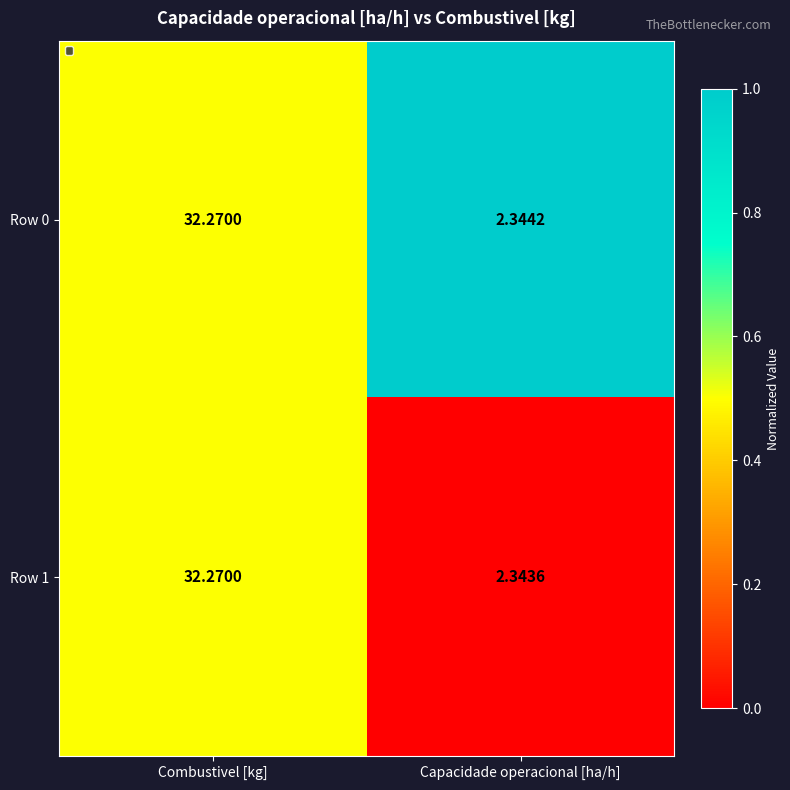

Where does the Row 0 series first go above 32?

Combustivel [kg]